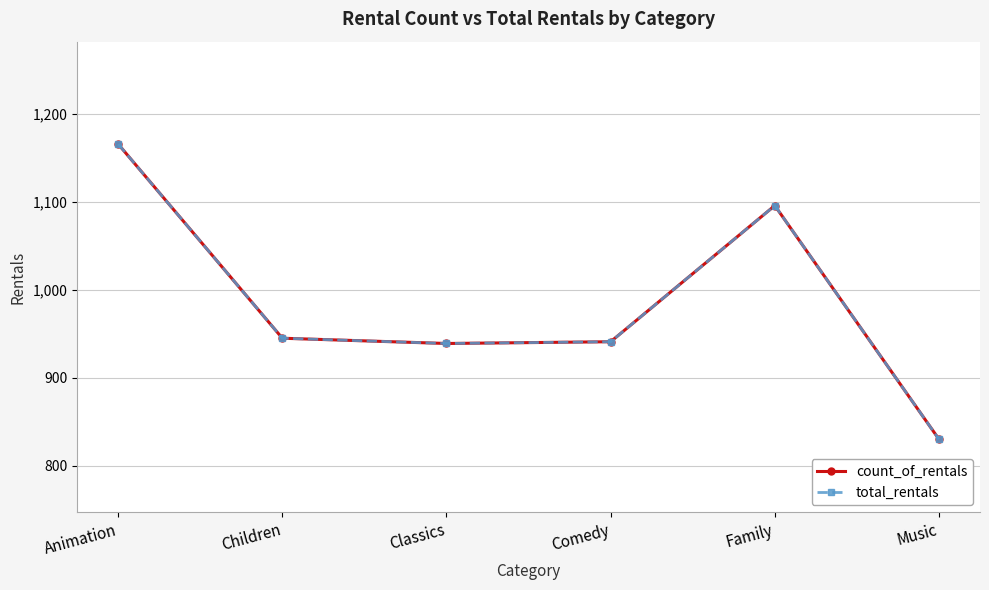

Is this an area chart (filled region under the line)?

No